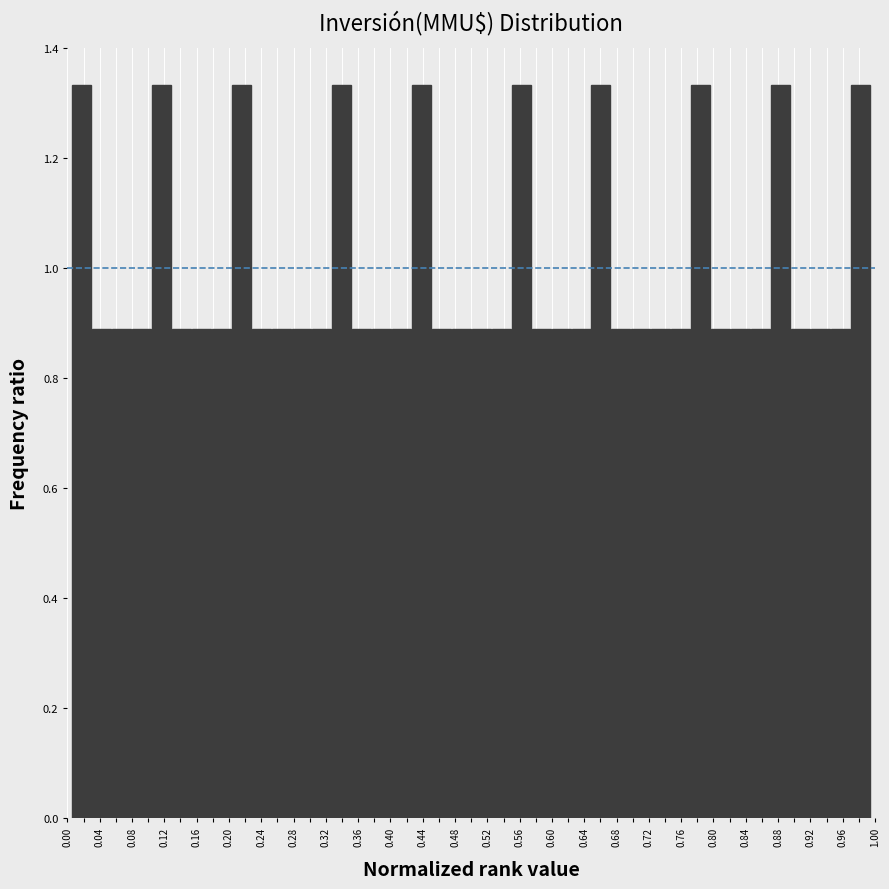

Reading left to right, list every bar in this chart as the range it spans on the x-axis followed by its height. Neither the bar edges nor the heights are printed on the chart, so give them approximately, as read against the axes.

0.005 to 0.030: 1.34
0.030 to 0.055: 0.88
0.055 to 0.080: 0.88
0.080 to 0.105: 0.88
0.105 to 0.130: 1.34
0.130 to 0.155: 0.88
0.155 to 0.180: 0.88
0.180 to 0.205: 0.88
0.205 to 0.230: 1.34
0.230 to 0.255: 0.88
0.255 to 0.280: 0.88
0.280 to 0.300: 0.88
0.300 to 0.325: 0.88
0.325 to 0.350: 1.34
0.350 to 0.375: 0.88
0.375 to 0.400: 0.88
0.400 to 0.425: 0.88
0.425 to 0.450: 1.34
0.450 to 0.475: 0.88
0.475 to 0.500: 0.88
0.500 to 0.525: 0.88
0.525 to 0.550: 0.88
0.550 to 0.575: 1.34
0.575 to 0.600: 0.88
0.600 to 0.625: 0.88
0.625 to 0.650: 0.88
0.650 to 0.675: 1.34
0.675 to 0.700: 0.88
0.700 to 0.725: 0.88
0.725 to 0.745: 0.88
0.745 to 0.770: 0.88
0.770 to 0.795: 1.34
0.795 to 0.820: 0.88
0.820 to 0.845: 0.88
0.845 to 0.870: 0.88
0.870 to 0.895: 1.34
0.895 to 0.920: 0.88
0.920 to 0.945: 0.88
0.945 to 0.970: 0.88
0.970 to 0.995: 1.34